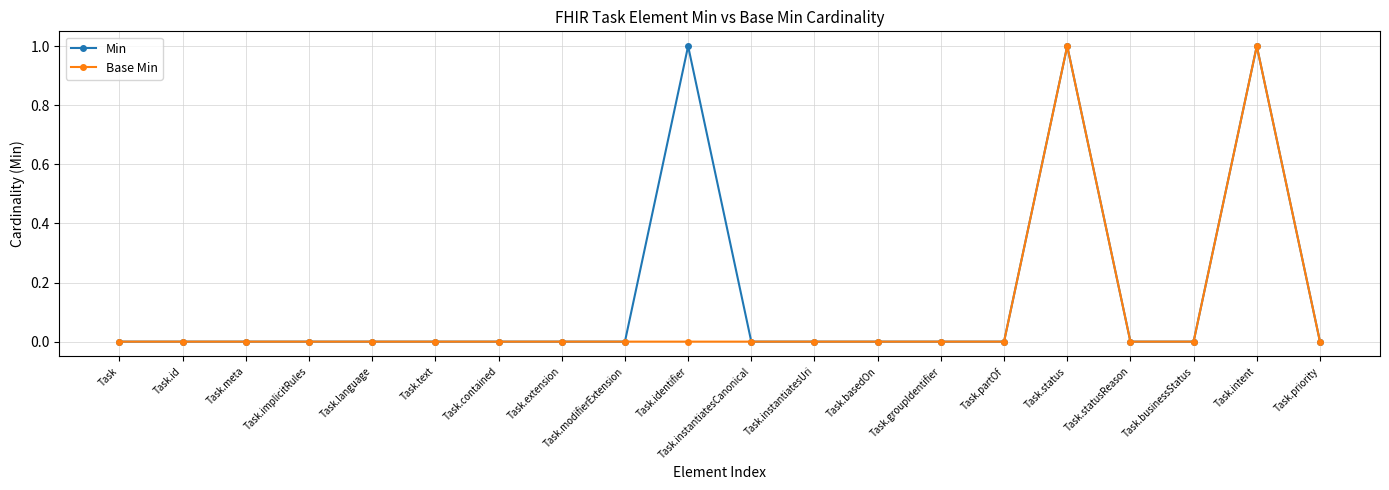

Rank the series at Task.identifier from lowest to highest value.

Base Min, Min